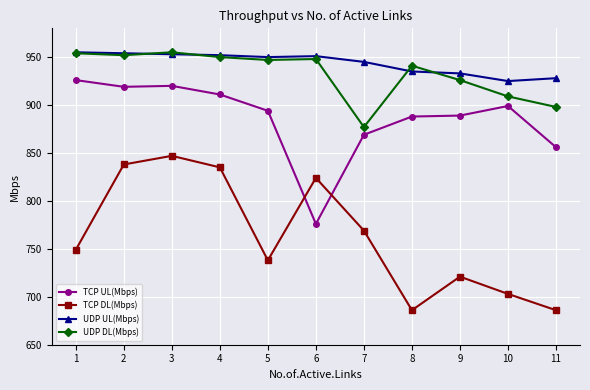

What is the total value across all series at 8?

3450